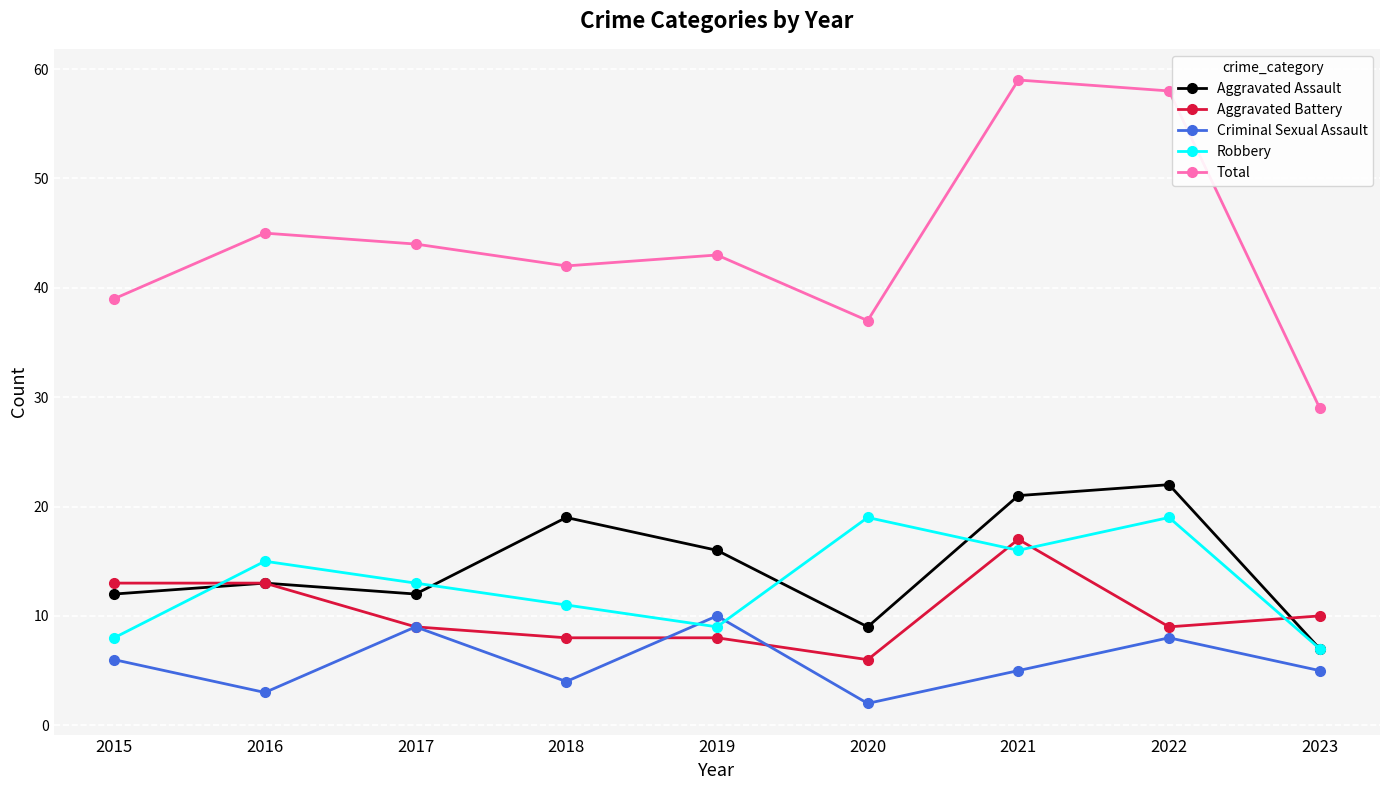

True or false: Aggravated Assault and Criminal Sexual Assault cross at least once.

False